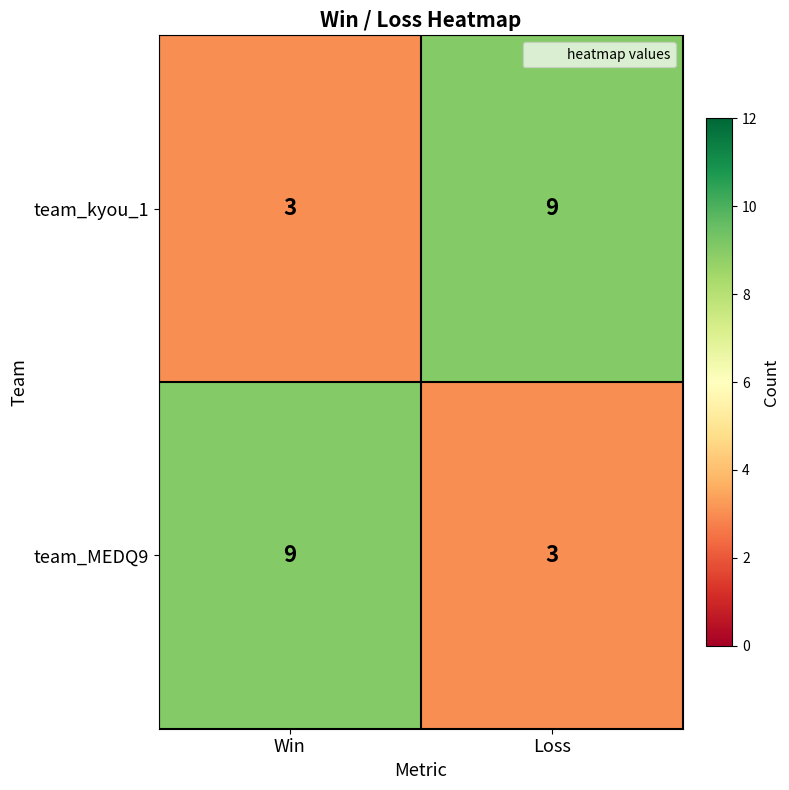

Where is team_kyou_1 nearest to the value 6?

Win